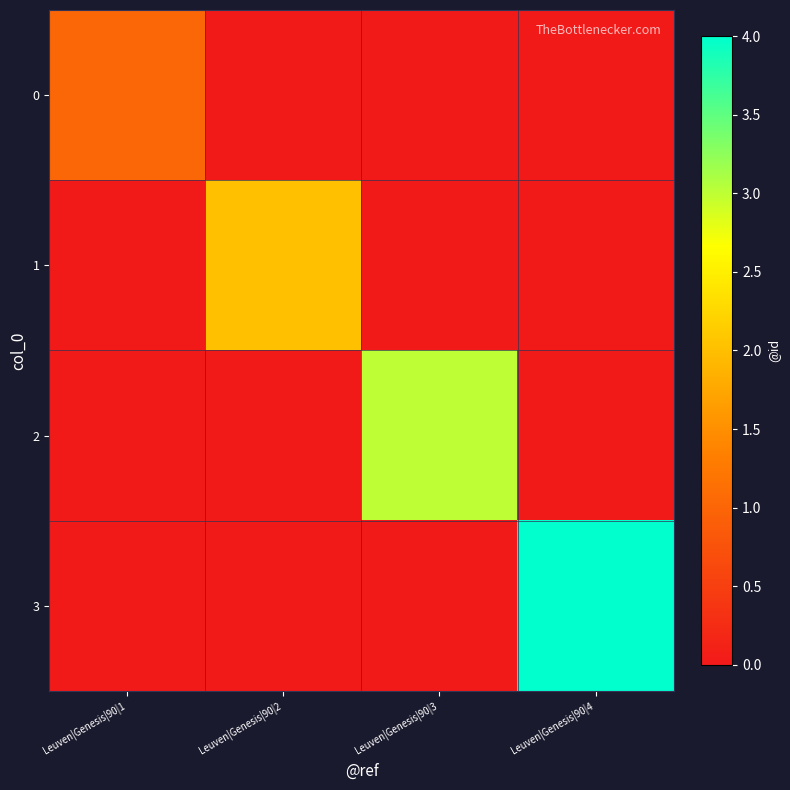

Which has a higher value, Leuven|Genesis|90|2 or Leuven|Genesis|90|1?

Leuven|Genesis|90|1